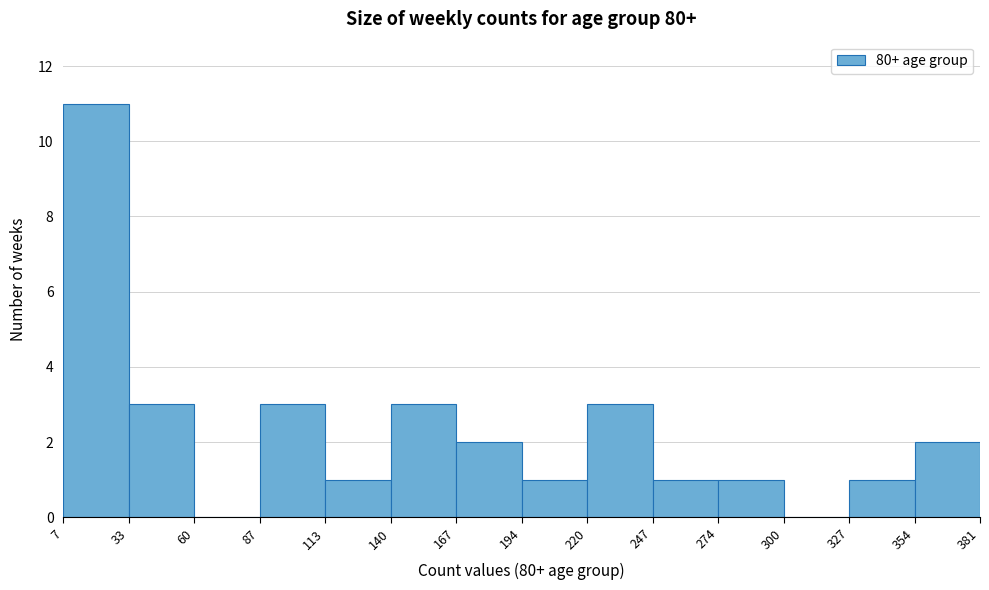

Reading left to right, transcribe this chart: for each bar, give the range it covers on the x-axis and its height. The values are not printed on the chart, so give them approximately, as read against the axis.

7 to 33: 11
33 to 60: 3
60 to 87: 0
87 to 113: 3
113 to 140: 1
140 to 167: 3
167 to 194: 2
194 to 220: 1
220 to 247: 3
247 to 274: 1
274 to 300: 1
300 to 327: 0
327 to 354: 1
354 to 381: 2